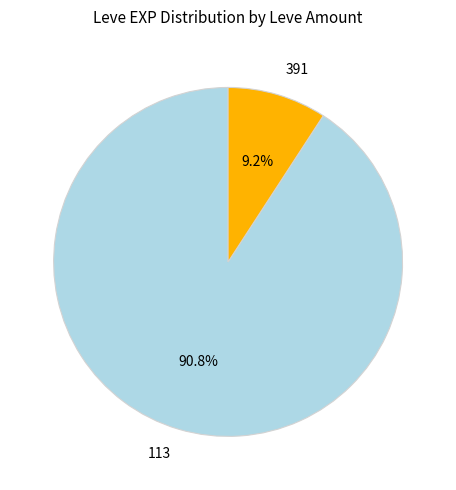

To the nearest percent, what is the average slice percentage?

50%